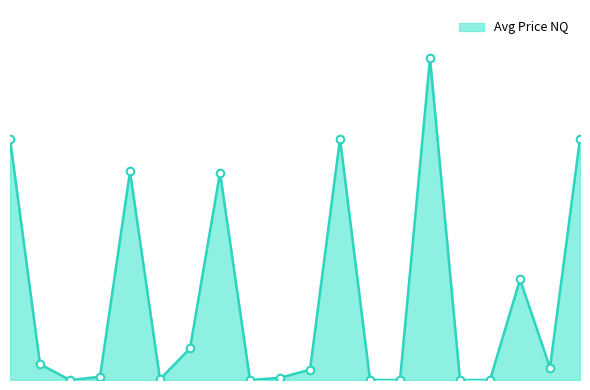

Which has a higher value, 5 or 5?

5